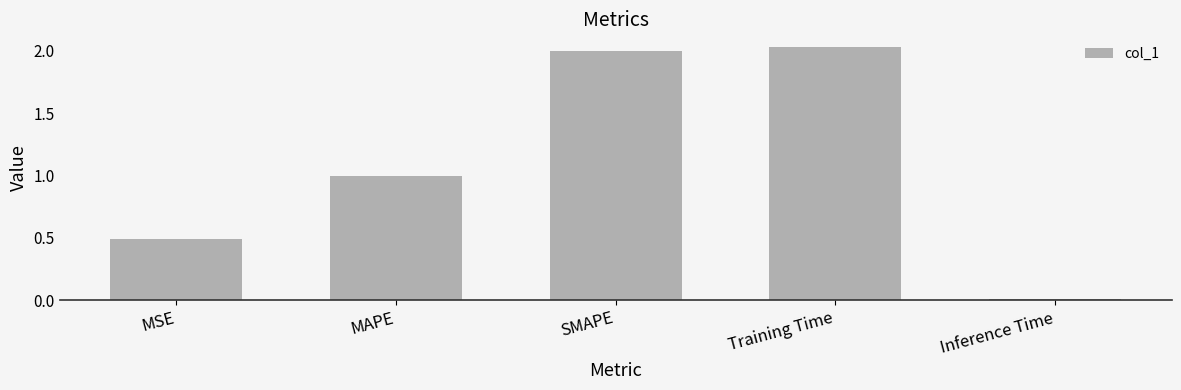

What is the sum of the values at MSE and SMAPE?

2.5